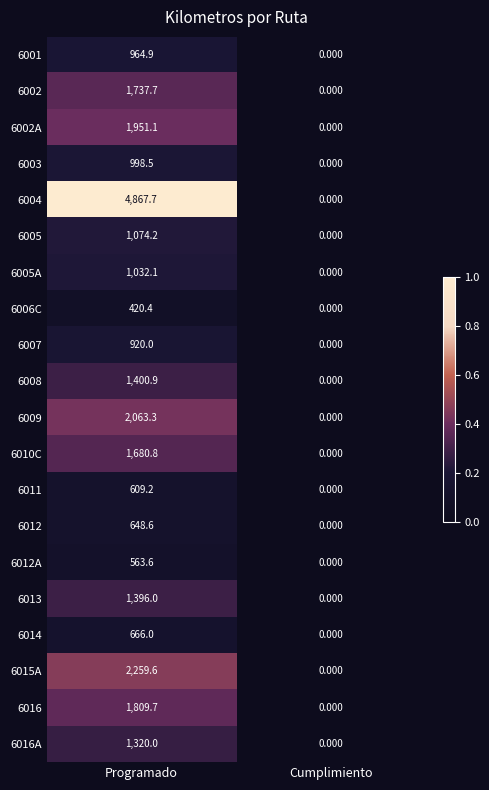

Which category has the lowest value in the 6001 series?

Cumplimiento